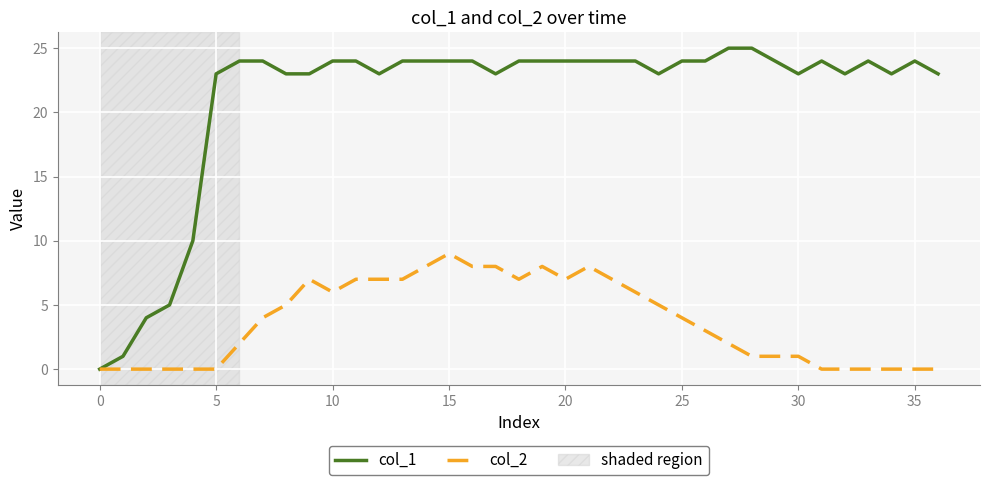

What is the sum of all col_1 values?

780